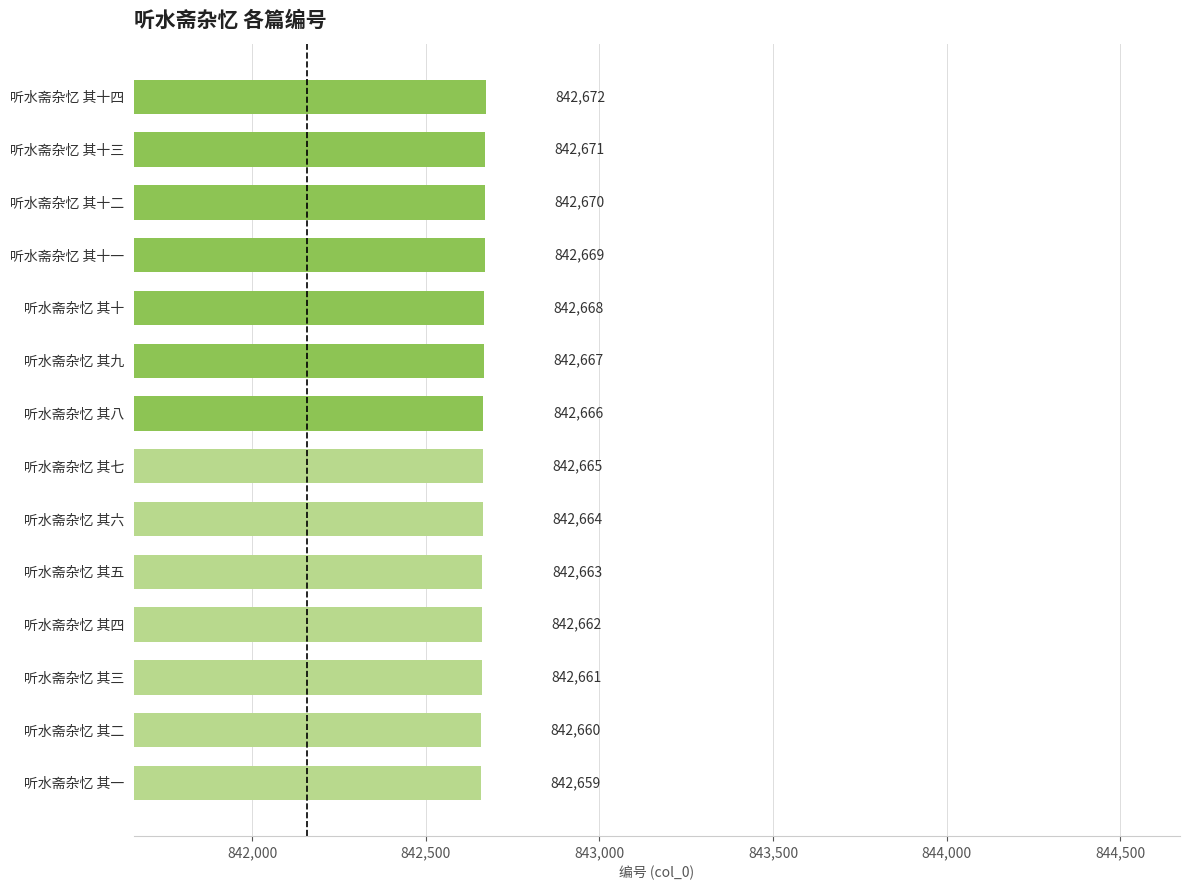

How many bars are there in total?

14